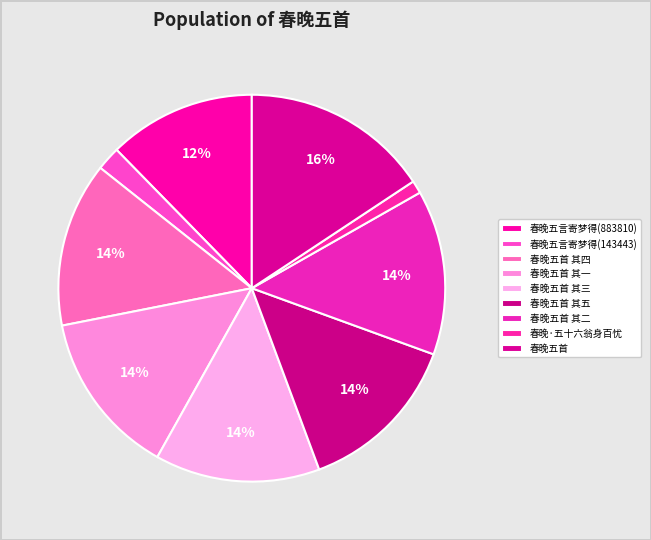

Which slice is the largest?

春晚五首